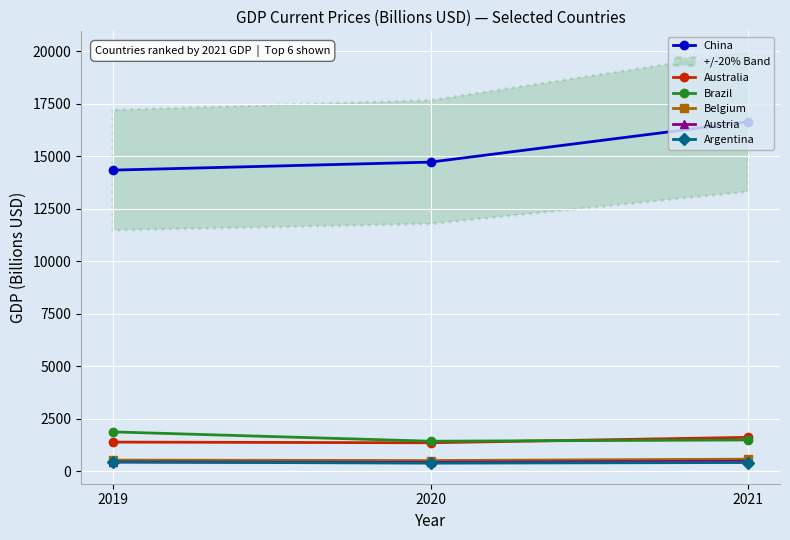

How many data points does each series have?

3